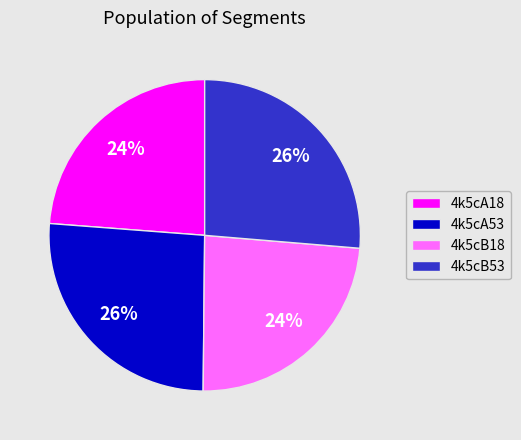

How many segments does this pie chart have?

4